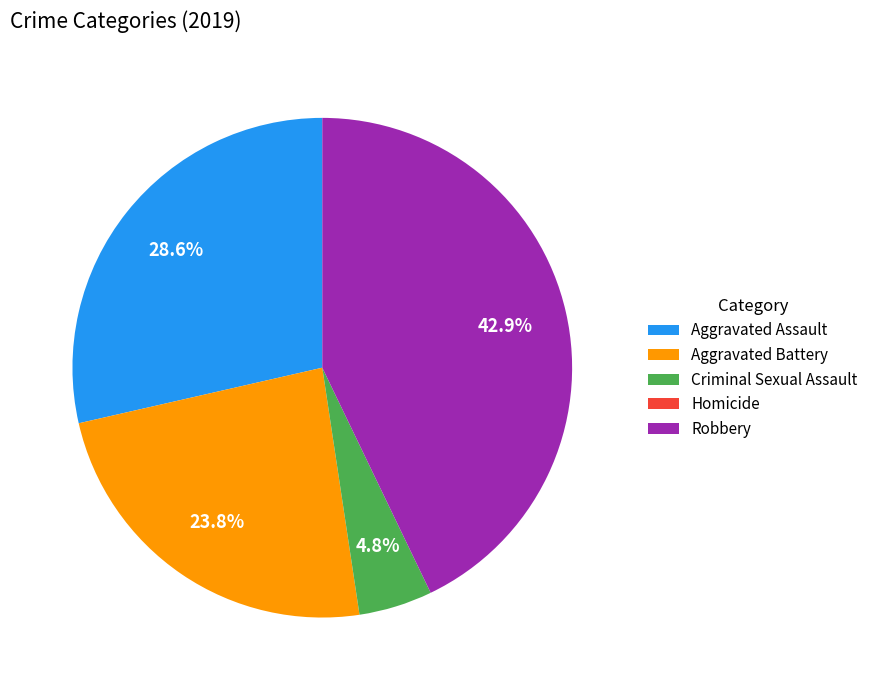

Between Robbery and Criminal Sexual Assault, which is larger?

Robbery